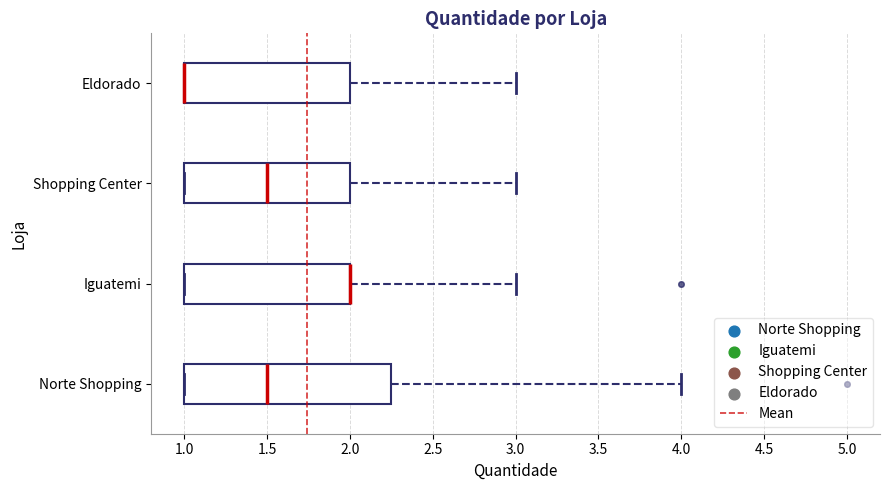

Which box is the widest, from its left edge to its right edge?

Norte Shopping